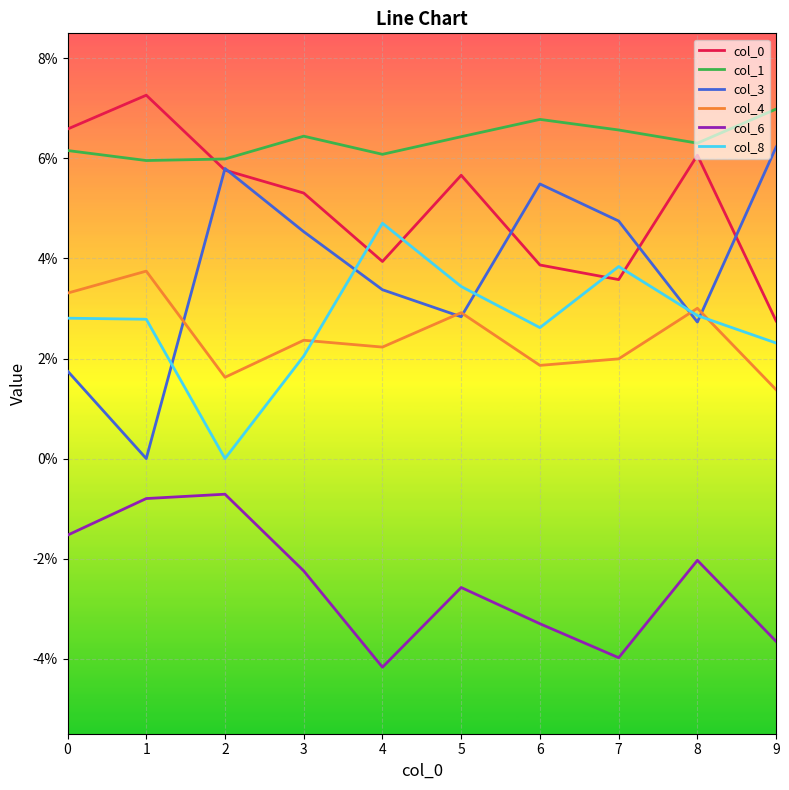

True or false: col_3 has a value of 0.0 at 3.

False